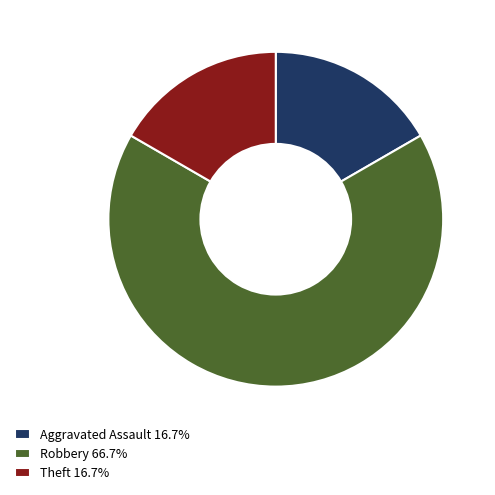

Combined, do Robbery 66.7% and Theft 16.7% account for over 50%?

Yes